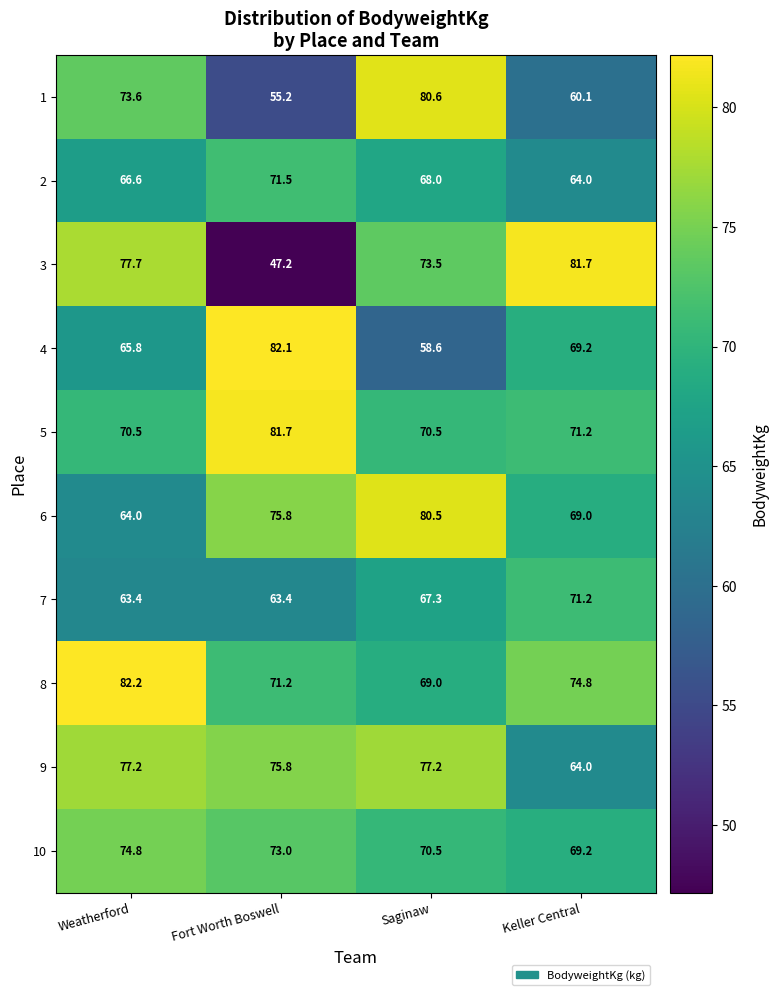

What is the total value across all series at Saginaw?

715.7